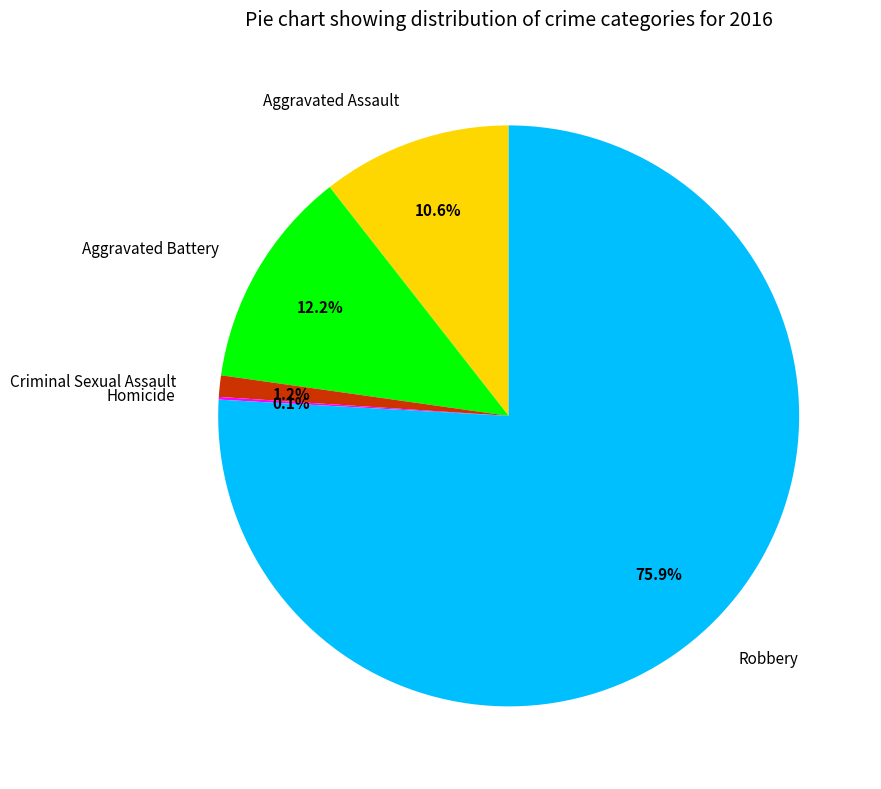

What percentage is the Aggravated Battery slice, to the nearest percent?

12%